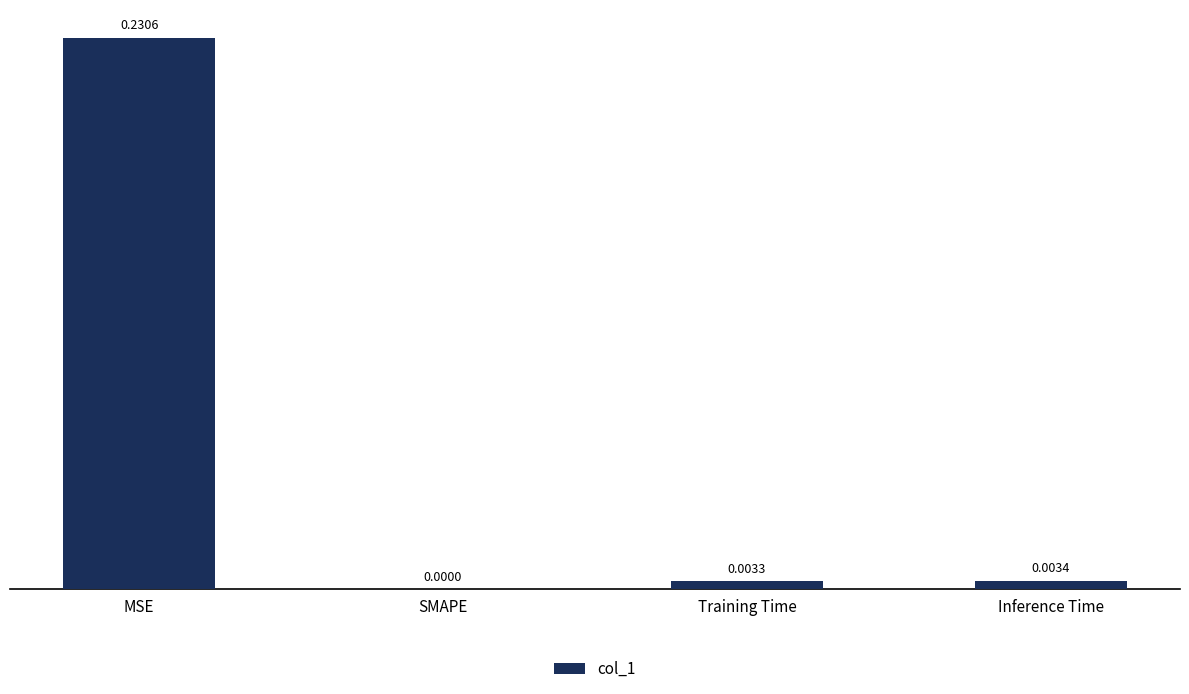

Which label corresponds to the largest value in the chart?

MSE